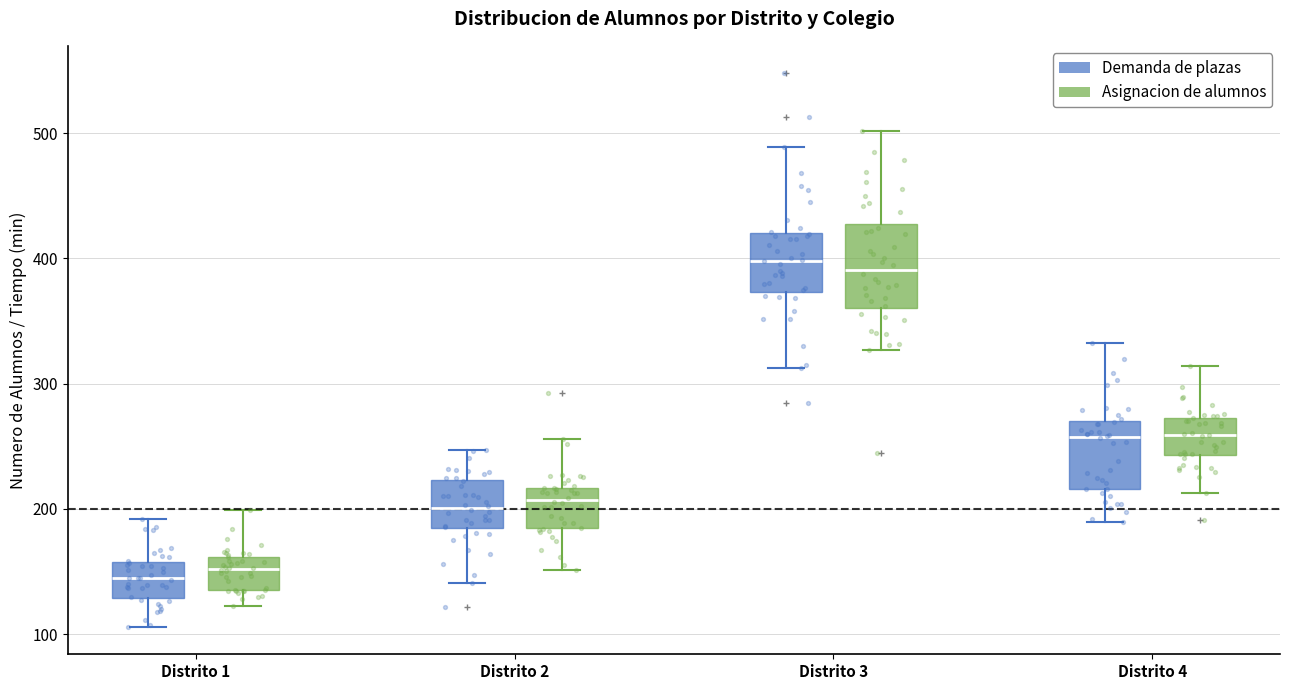

Reading left to right, transcribe this box plot: for each box, give where its median line is, the range the box spans, and where its two whiskers end, as read against the y-axis. The values are not printed on the chart, so give them approximately, as read against the axis.

Distrito 1 (Demanda de plazas): median 140, box 130 to 160, whiskers 110 to 190
Distrito 1 (Asignacion de alumnos): median 150, box 140 to 160, whiskers 120 to 200
Distrito 2 (Demanda de plazas): median 200, box 180 to 220, whiskers 140 to 250
Distrito 2 (Asignacion de alumnos): median 210, box 180 to 220, whiskers 150 to 260
Distrito 3 (Demanda de plazas): median 400, box 370 to 420, whiskers 310 to 490
Distrito 3 (Asignacion de alumnos): median 390, box 360 to 430, whiskers 330 to 500
Distrito 4 (Demanda de plazas): median 260, box 220 to 270, whiskers 190 to 330
Distrito 4 (Asignacion de alumnos): median 260, box 240 to 270, whiskers 210 to 310